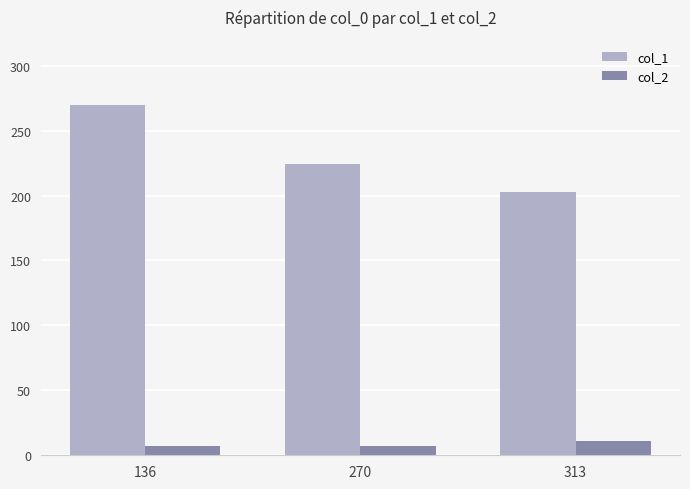

Reading left to right, list all the values displayed in this chart.

col_1: 136=270.0	270=224.5	313=203.0
col_2: 136=6.9	270=6.9	313=11.0